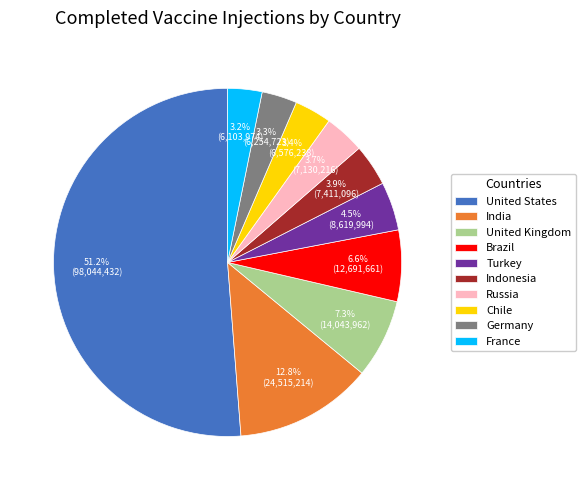

To the nearest percent, what portion does Germany represent?

3%